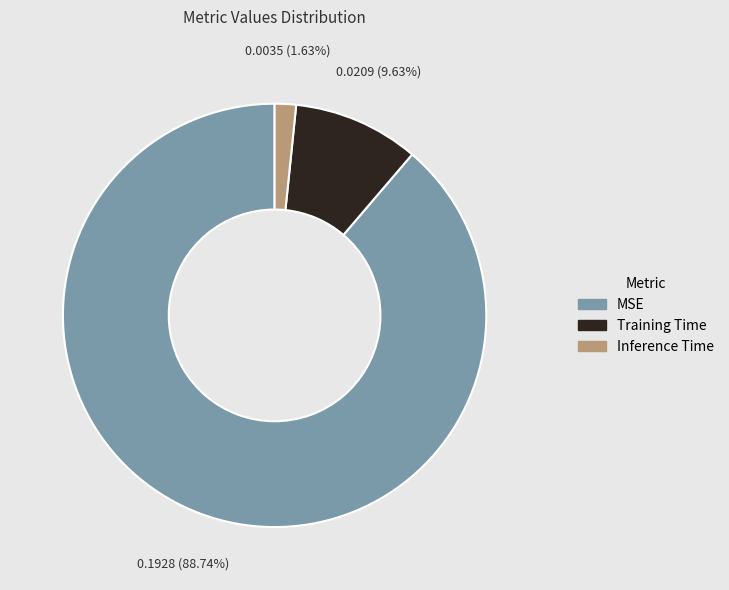

Is it true that Training Time is 10% of the pie?

True